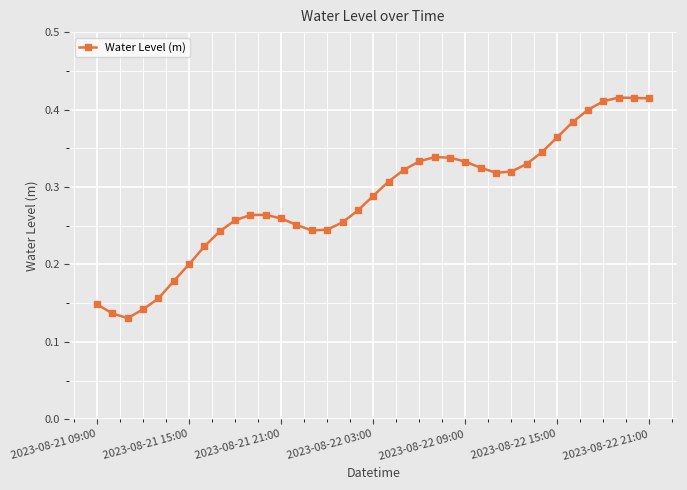

What is the sum of all values?

10.6